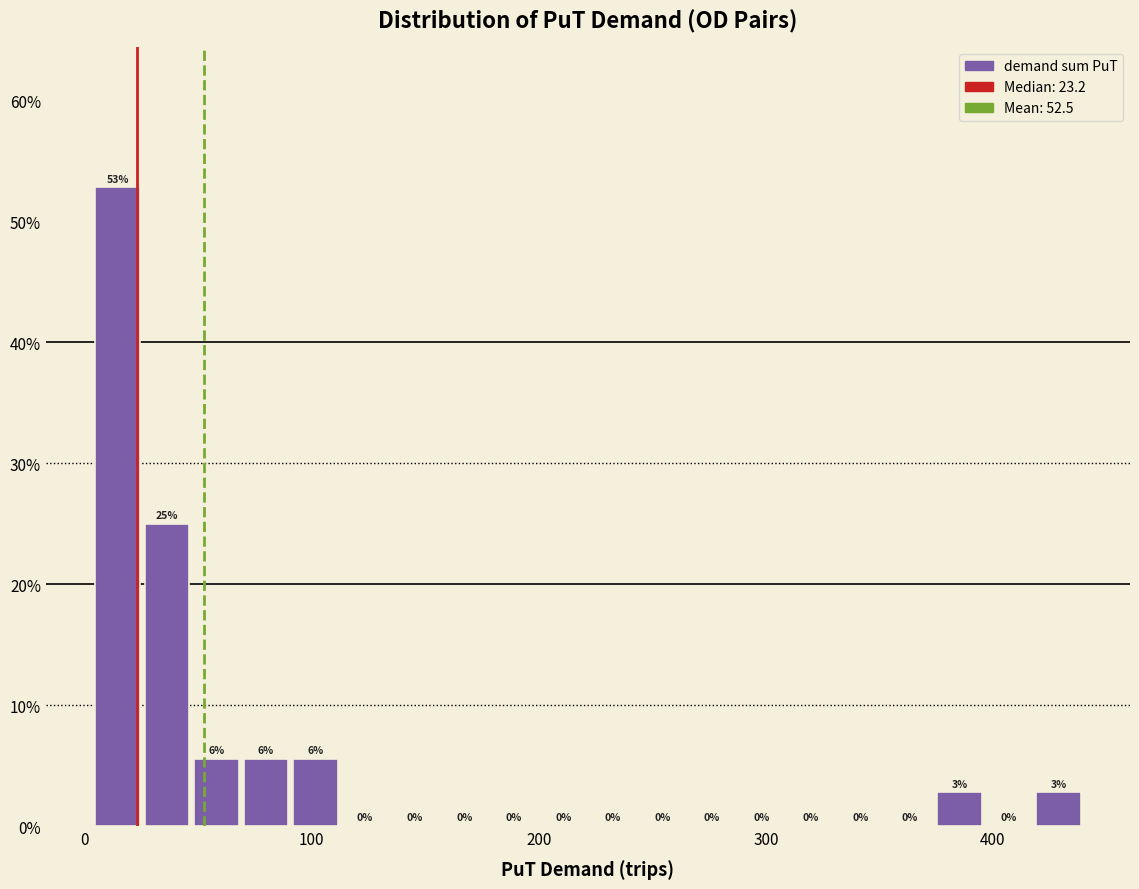

Around what value on the x-axis is the tallest bar? Give the approximate position of its centre, as read against the axis.

10